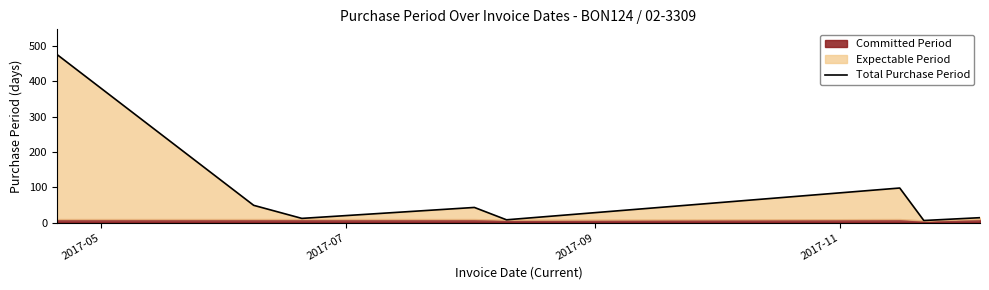

What is the maximum value for Total Purchase Period?

476